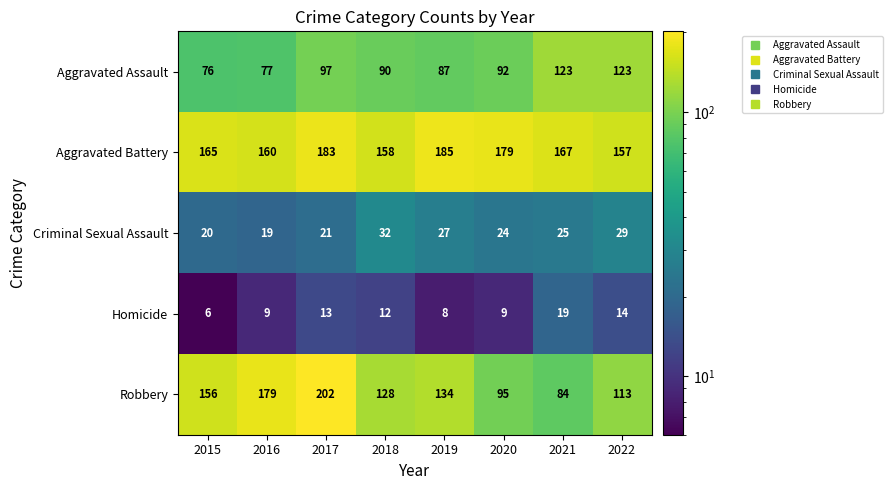

Which series has the largest total across all categories?

Aggravated Battery